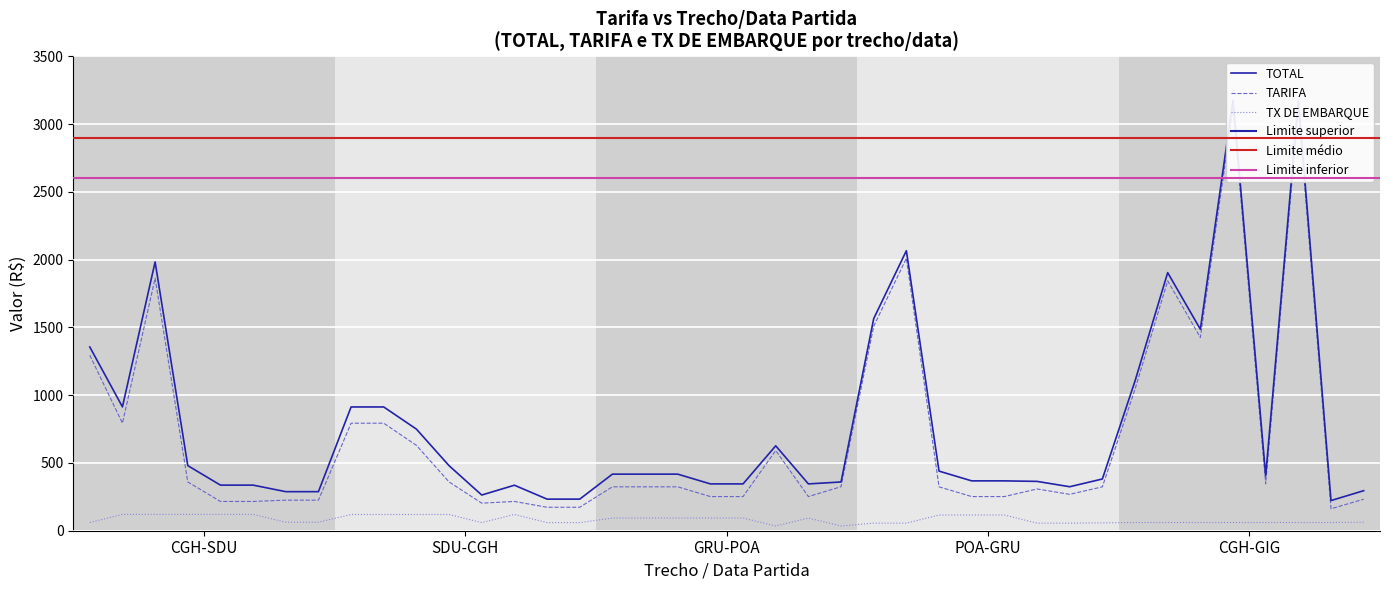

What is the highest value of the TX DE EMBARQUE series?

120.5